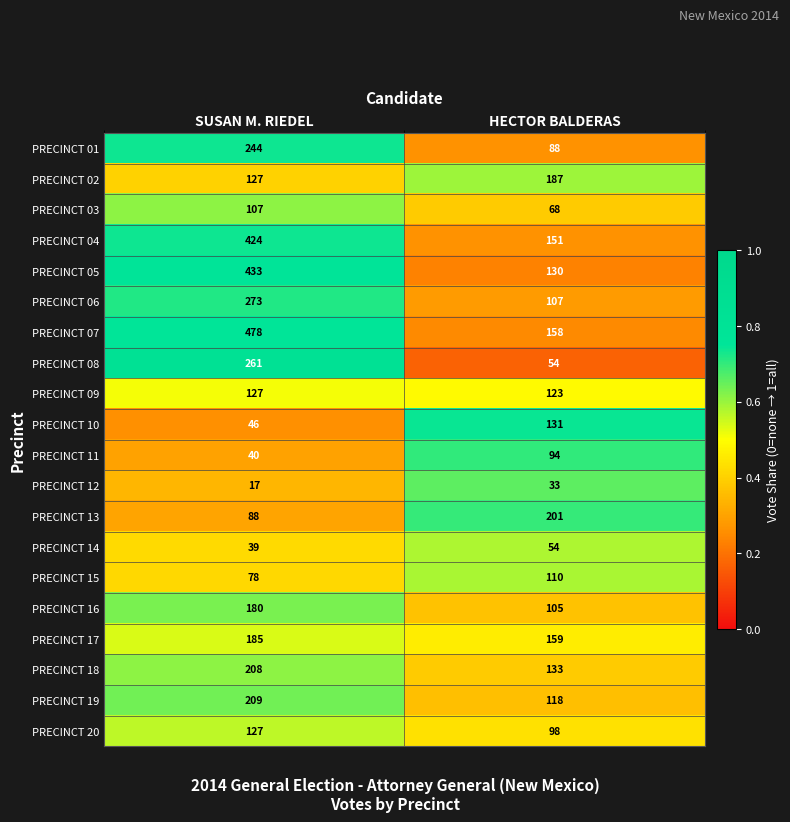

What is the minimum value shown in the chart?

17